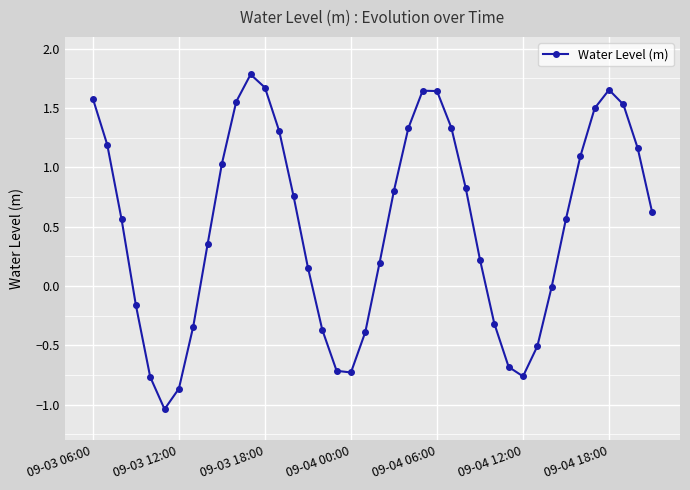

True or false: the data has more than 1 interior local peaks.

True